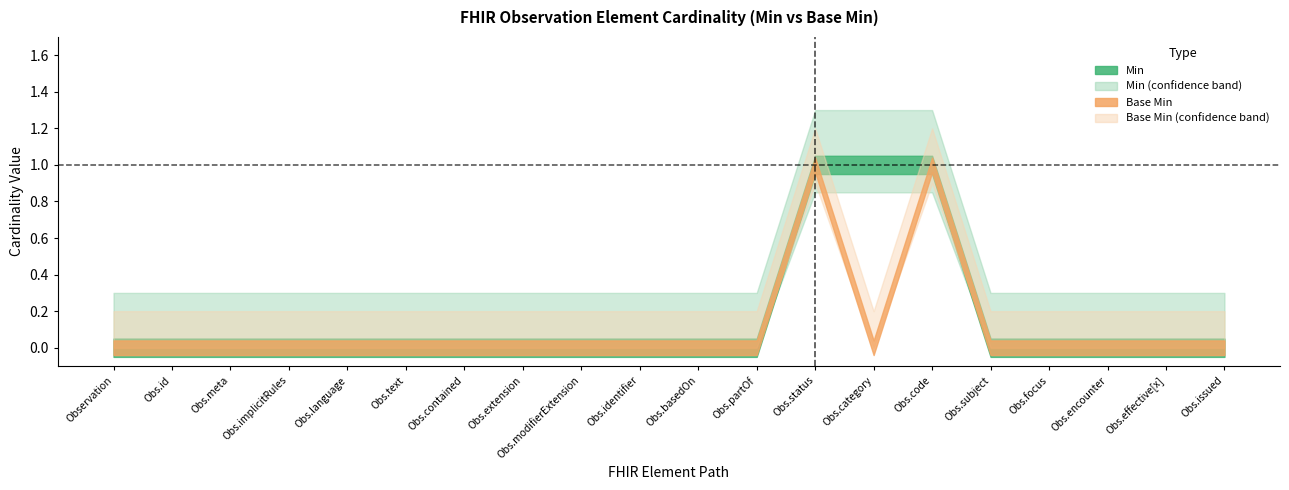

How many interior local peaks does the Base Min series have?

2